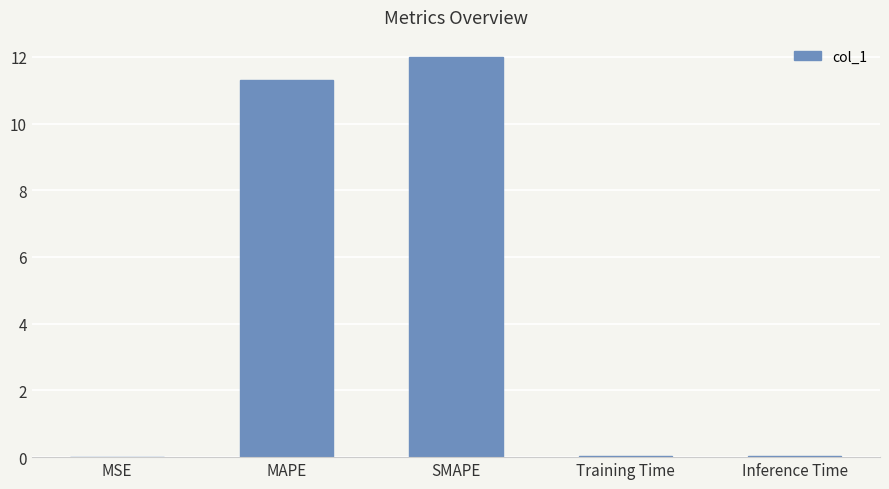

What is the difference between the values at Inference Time and MAPE?

11.3